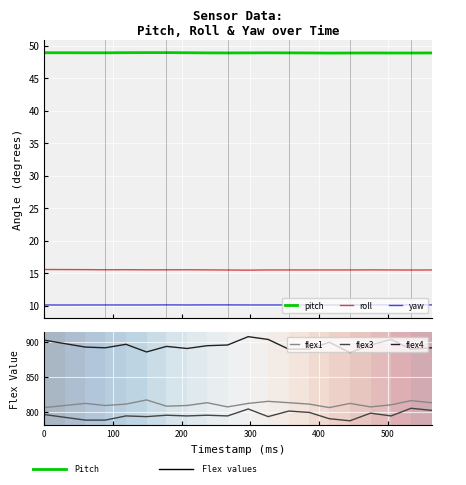

Is this an area chart (filled region under the line)?

No